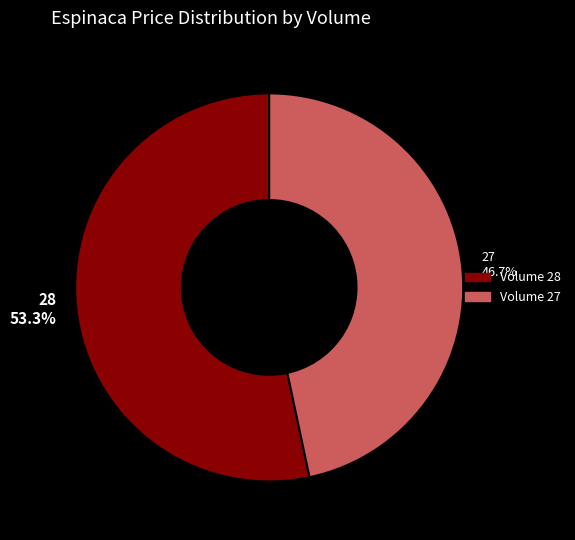

What percentage is NOT represented by 28?

46.7%